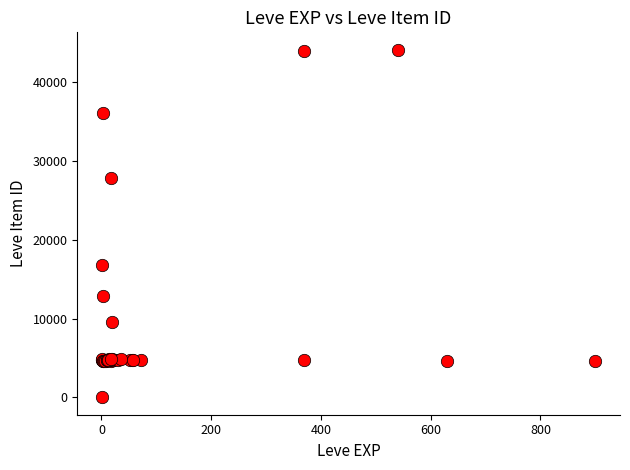

What Y value in the scatter plot is closest to 22050?

16734